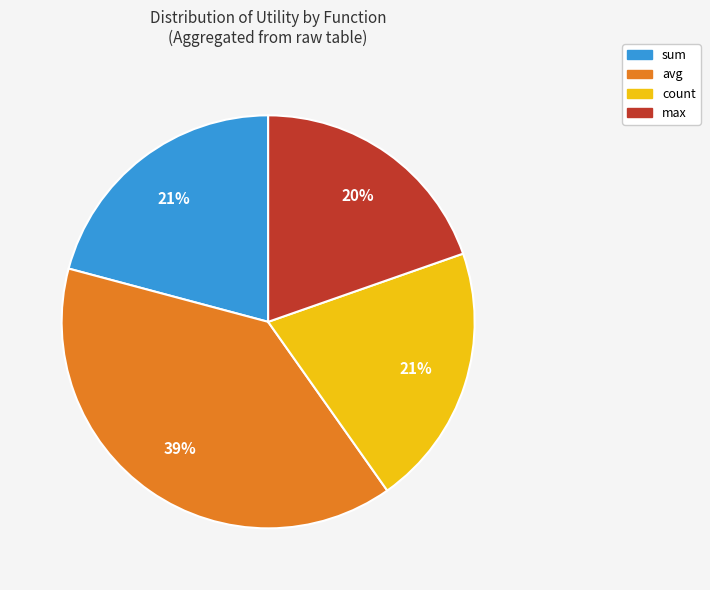

To the nearest percent, what is the average slice percentage?

25%